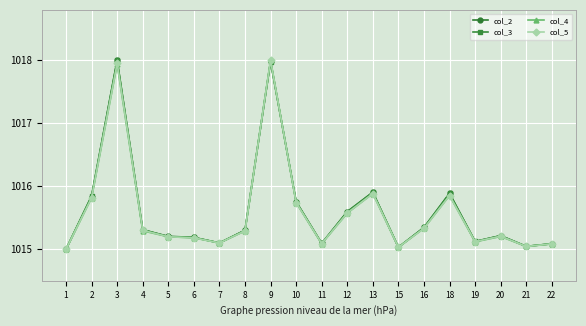

True or false: col_4 has more than 0 points higher than both neighbors.

True